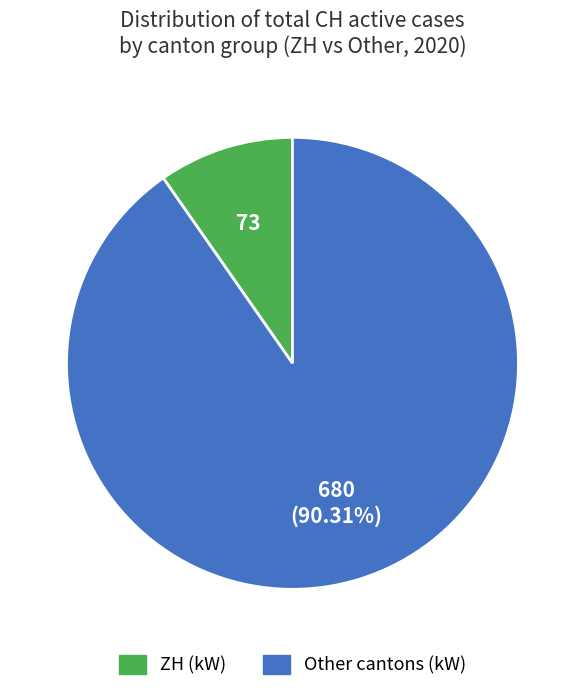

Is there any slice that represents more than half of the pie?

Yes